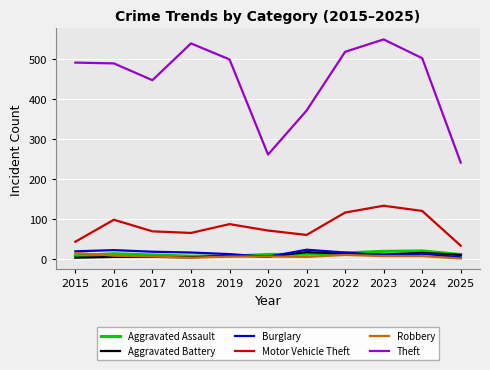

What value does the Aggravated Assault series have at 2020?

11